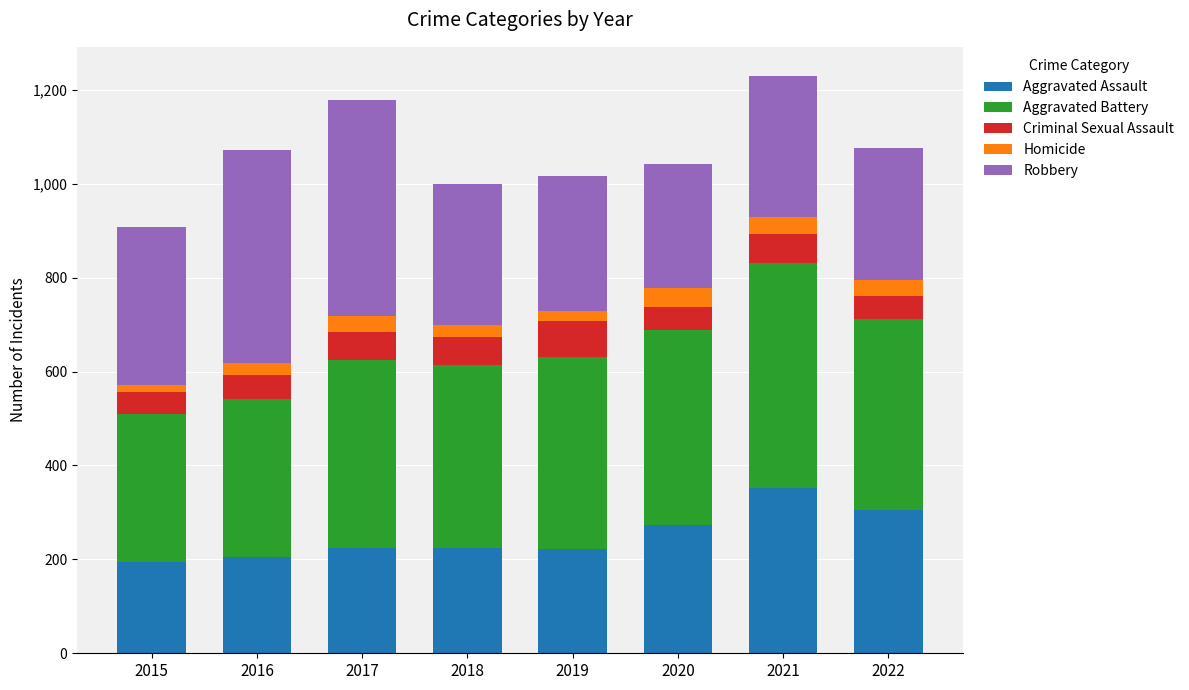

What is the total value across all series at 2022?

1076